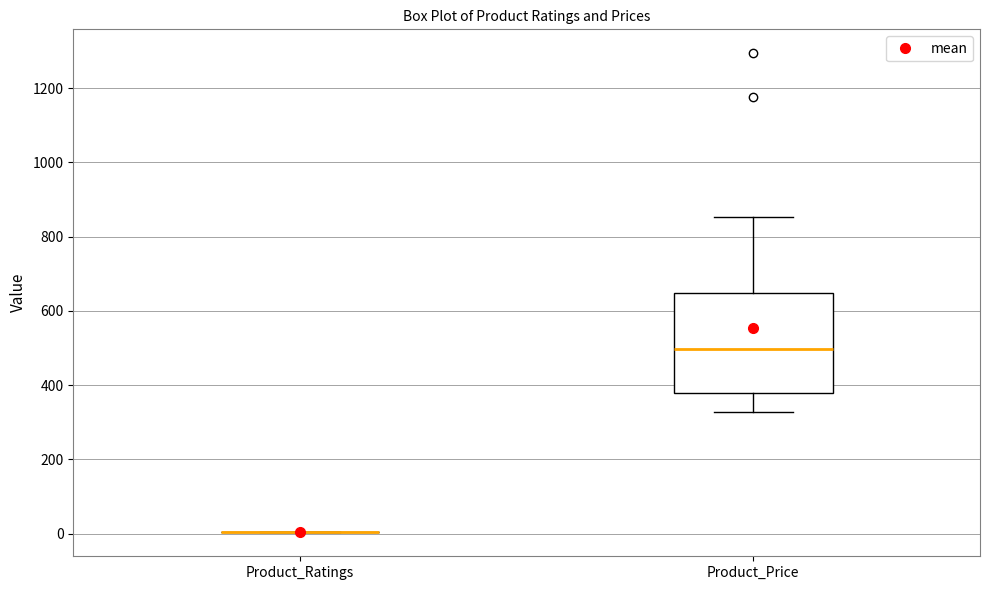

Reading left to right, read every box against the y-axis: the position of its median line, the range the box covers, and the ends of its whiskers. The values are not printed on the chart, so give them approximately, as read against the axis.

Product_Ratings: box collapsed to a line at 0, whiskers 0 to 0
Product_Price: median 500, box 380 to 640, whiskers 320 to 860